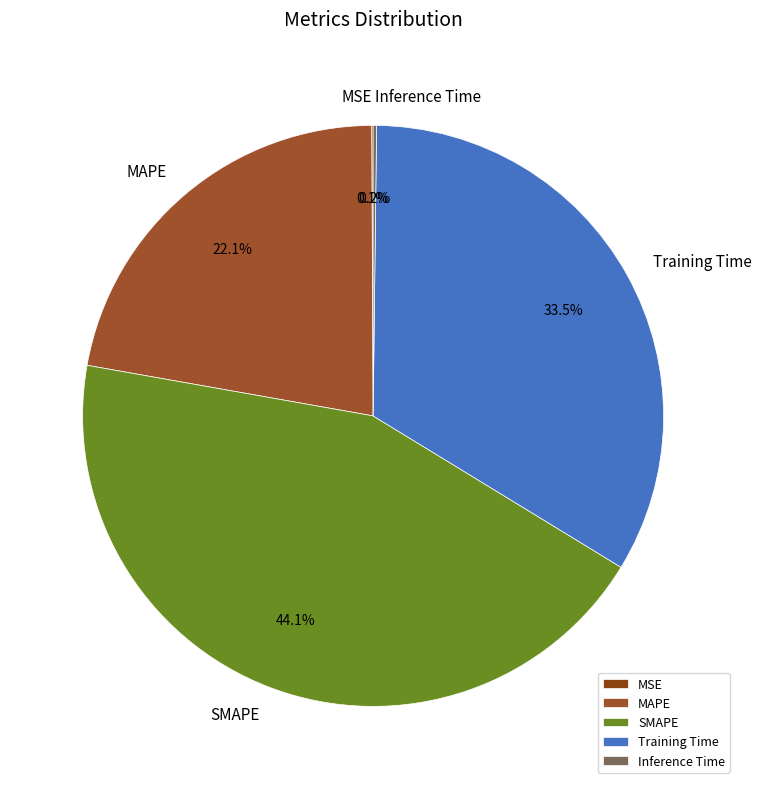

Which slice is the largest?

SMAPE